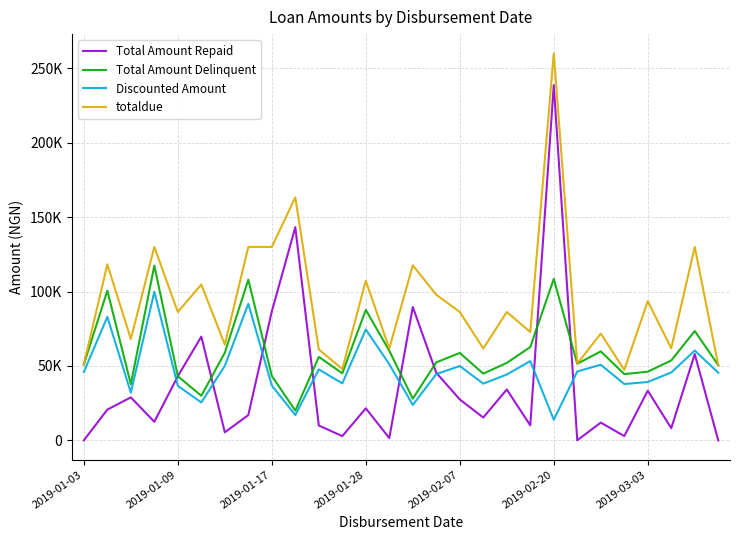

True or false: totaldue and Total Amount Repaid cross at least once.

False